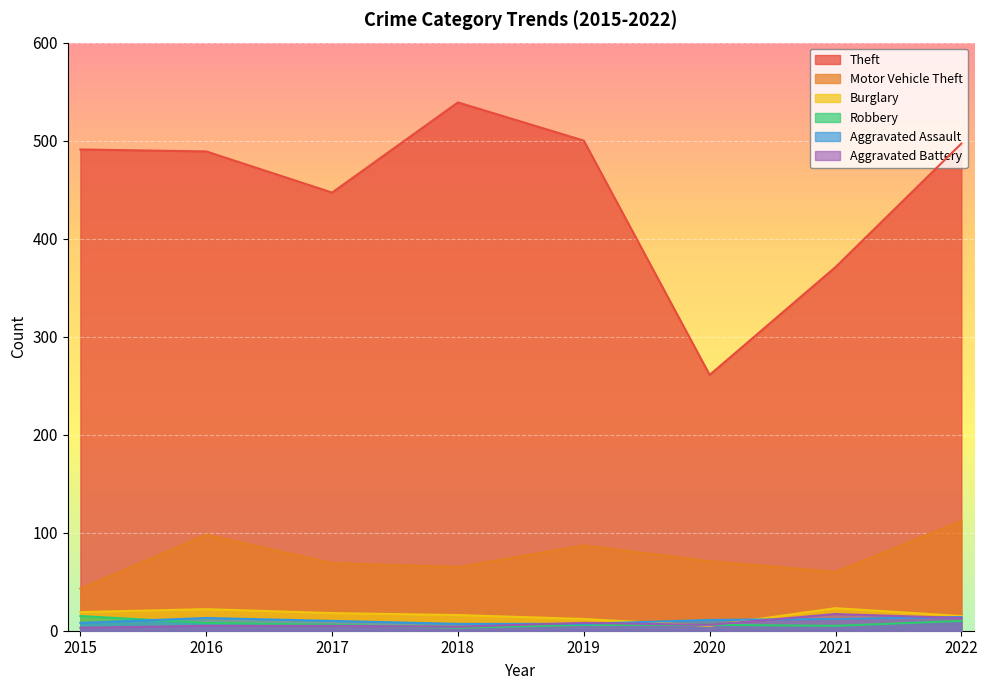

What is the greatest value displayed?

539